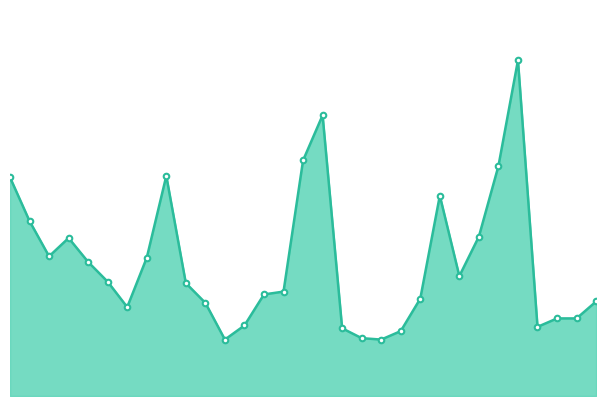

Does the chart display data point markers on the line(s)?

No